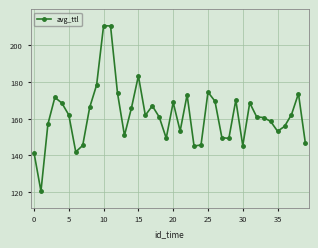

What is the greatest value displayed?

210.8